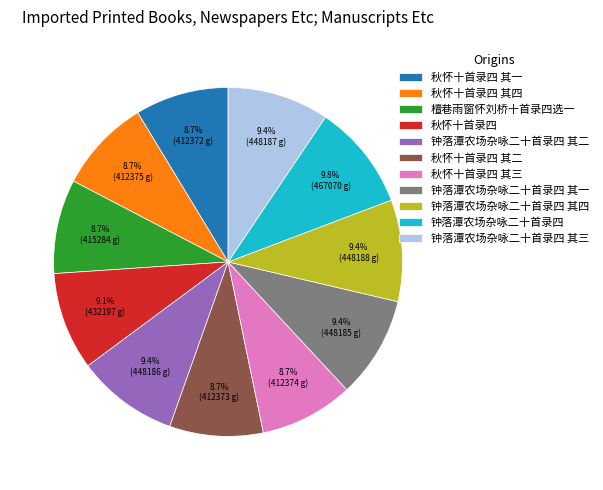

What is the ratio of the value at 秋怀十首录四 其三 to the value at 钟落潭农场杂咏二十首录四 其三?

0.9